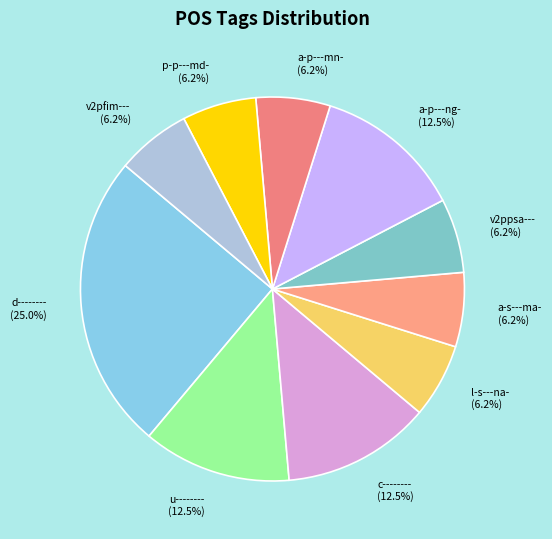

How much of the chart is everything except a-p---ng-?

87.5%